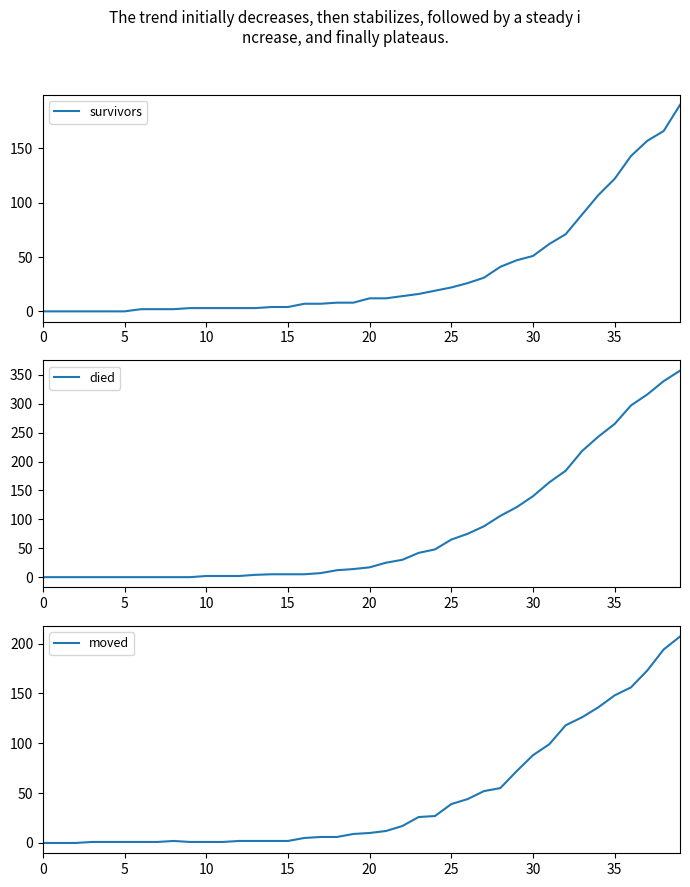

Where does the survivors series first go above 12?

22